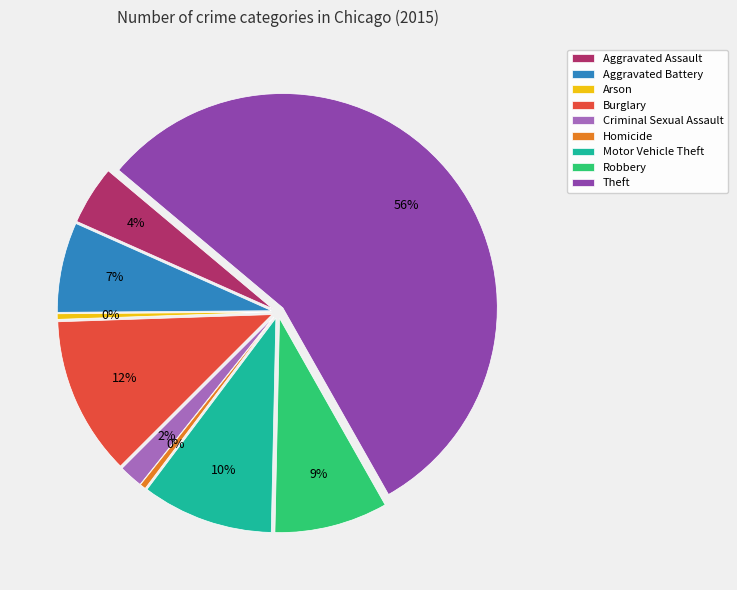

Does Homicide represent more than half of the total?

No